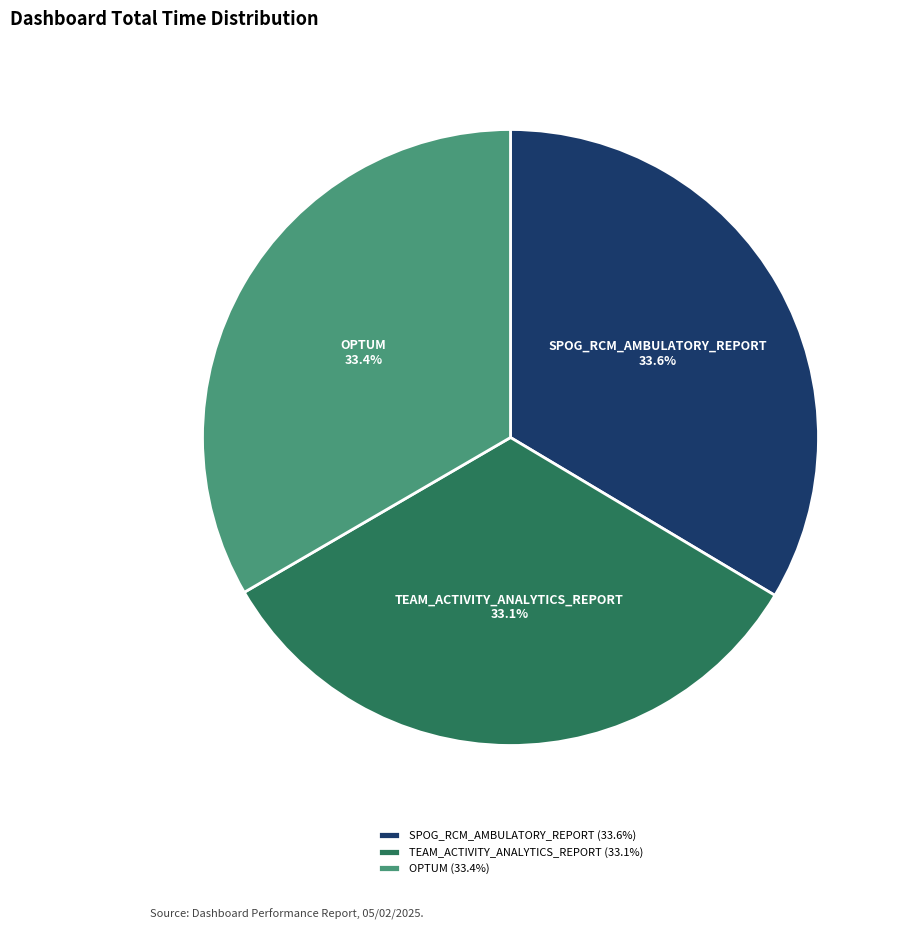

To the nearest percent, what is the combined percentage of OPTUM and SPOG_RCM_AMBULATORY_REPORT?

67%